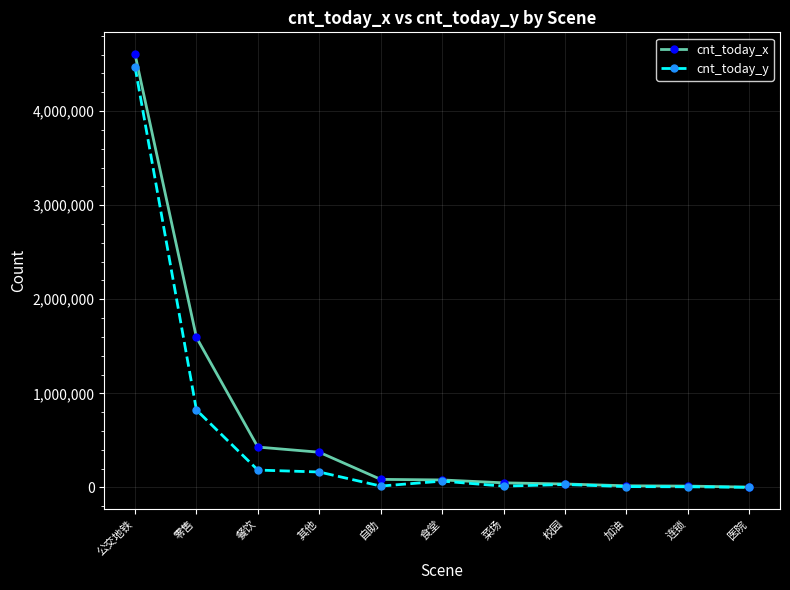

Is it true that cnt_today_y equals 1575 at 医院?

True